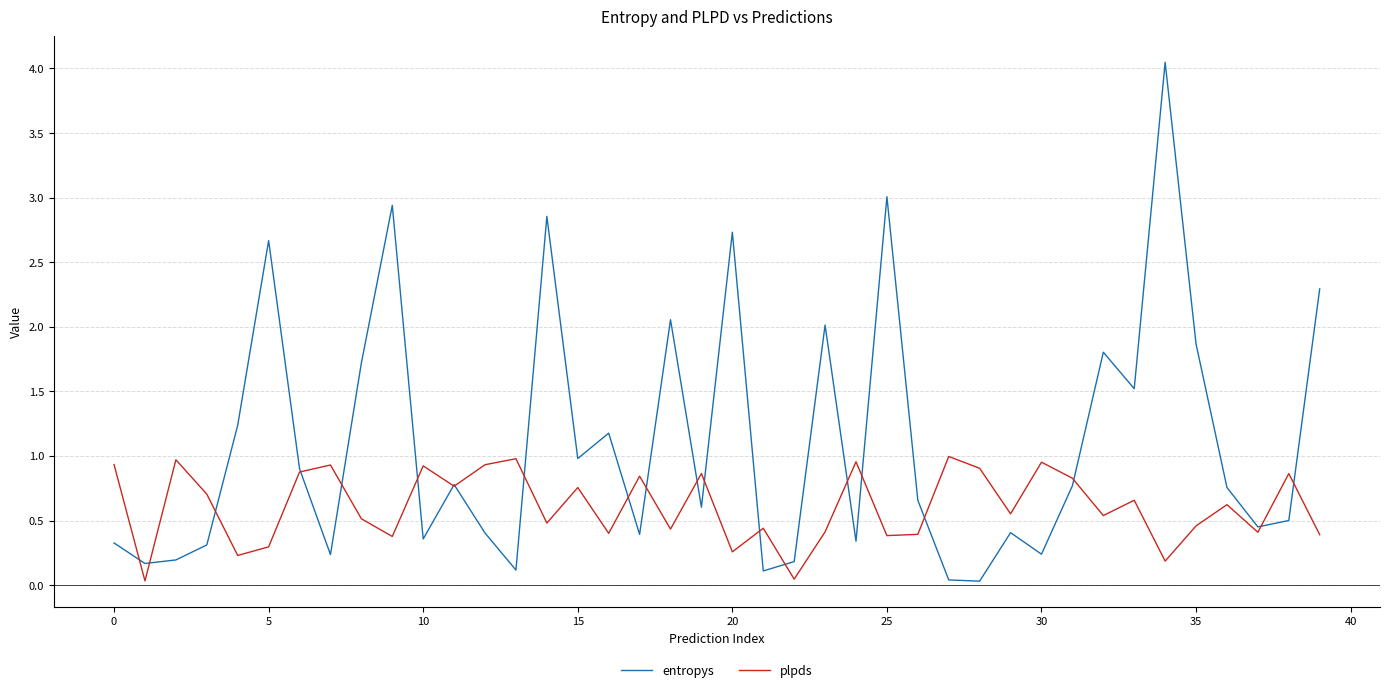

Which series has the largest range (max minus min)?

entropys